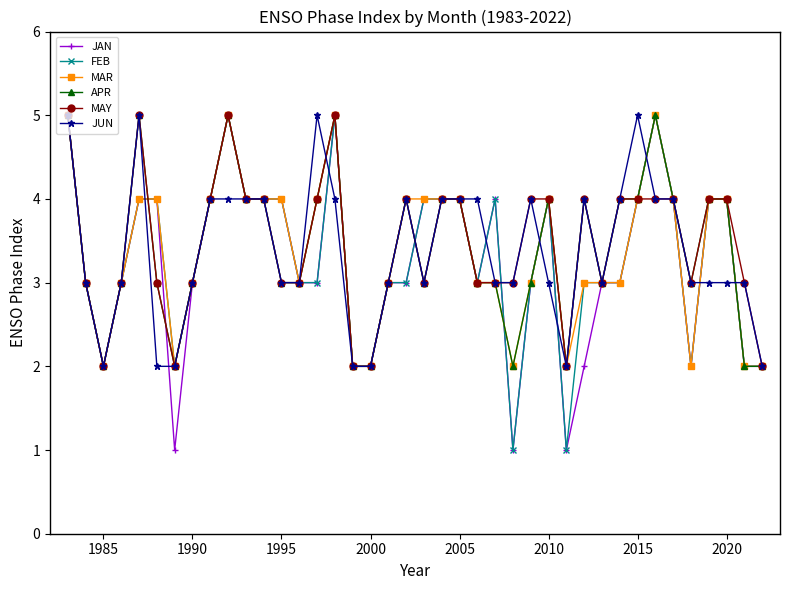

True or false: FEB has a value of 2 at 2010.

False